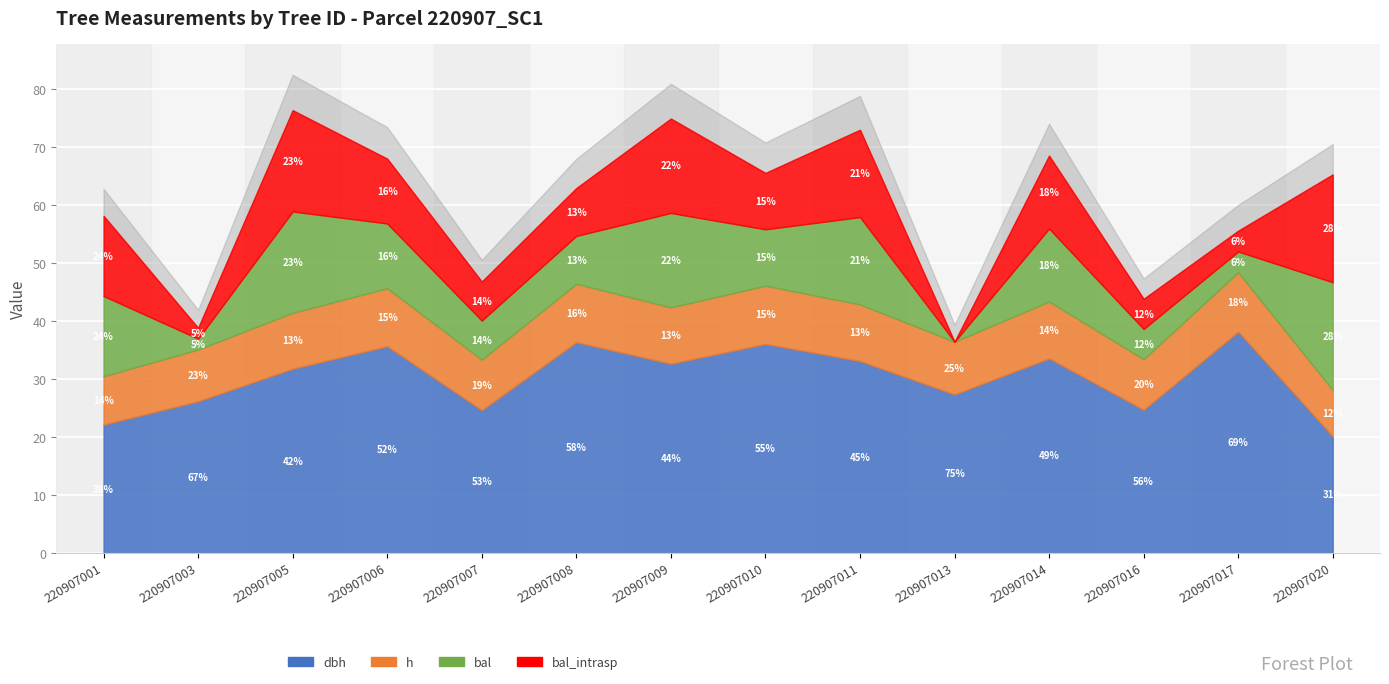

Which category has the highest value in the h series?

220907017